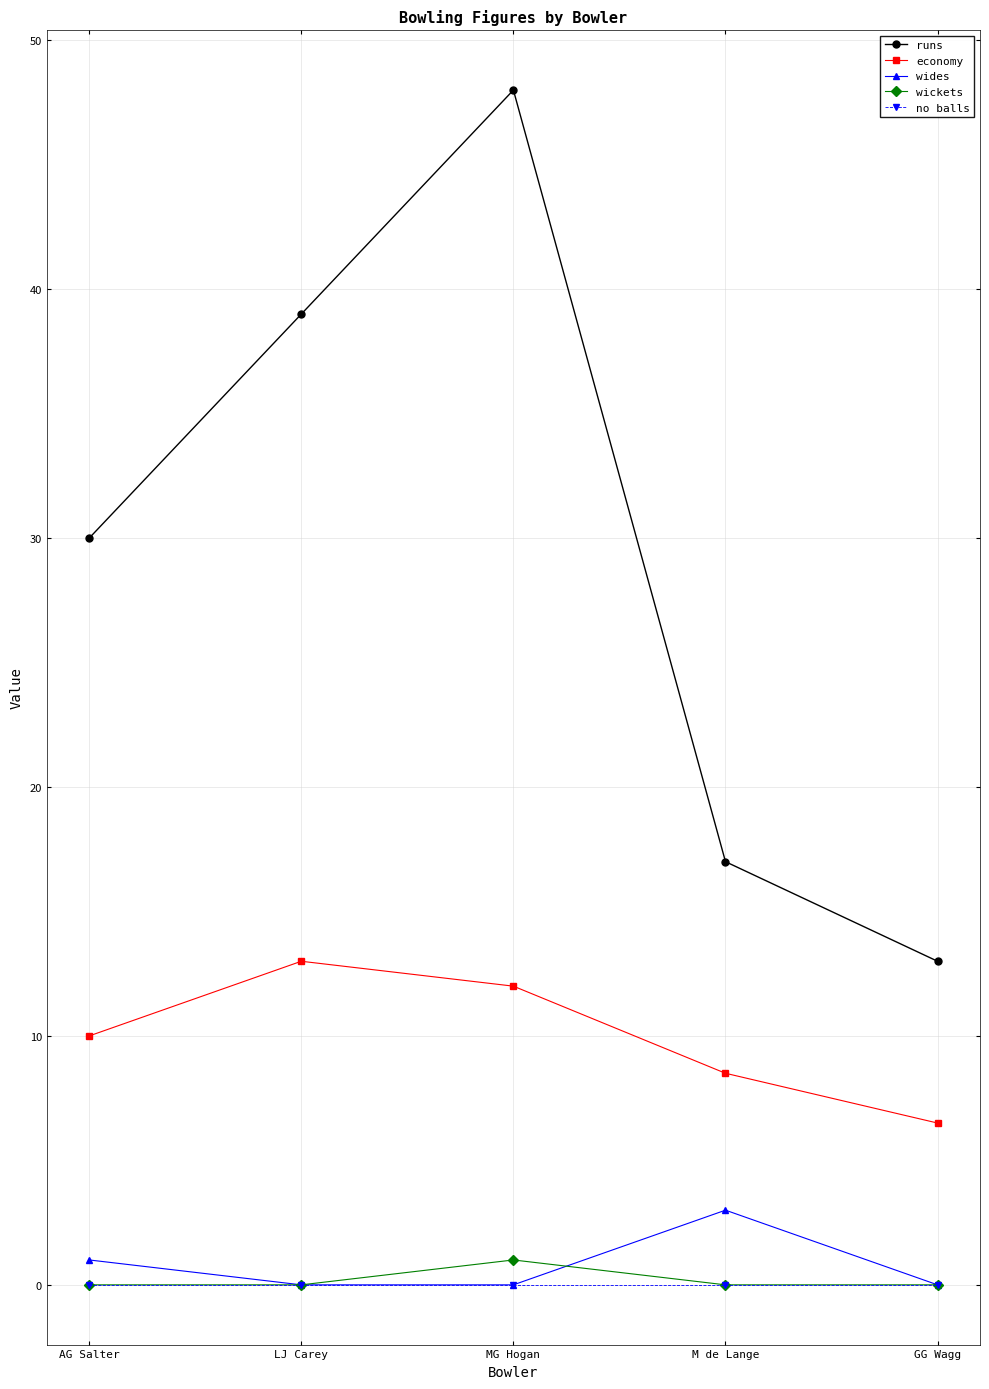

What is the sum of all runs values?

147.0